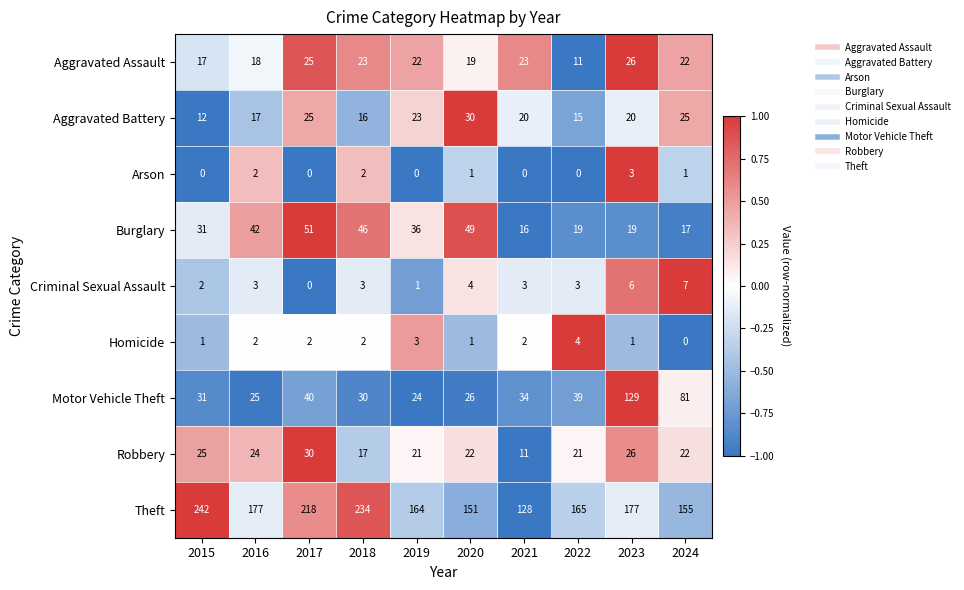

At which label does Burglary reach its minimum?

2021